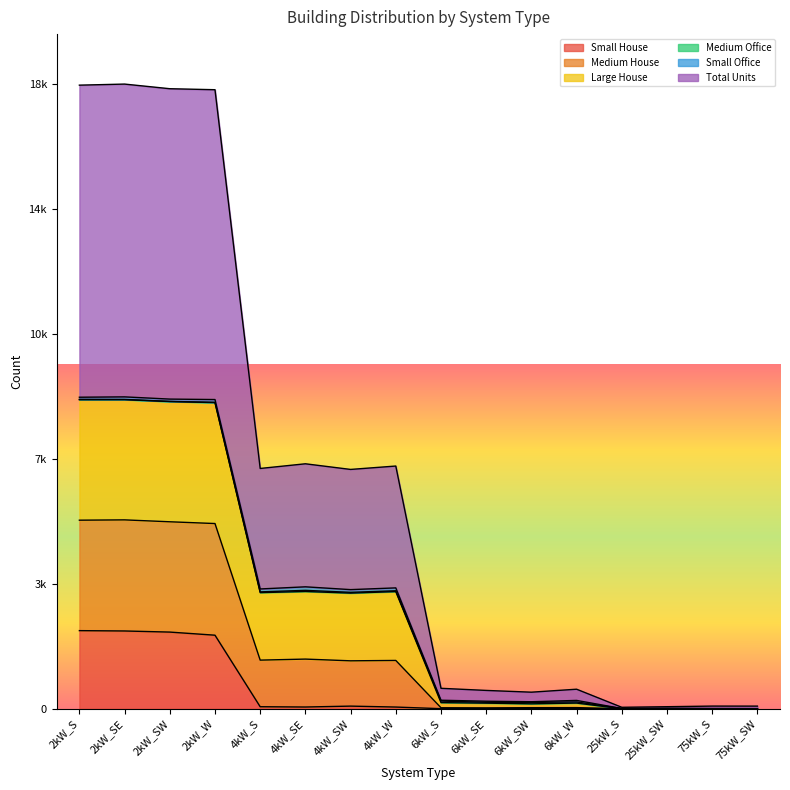

At how many categories does at least one series exceed 5014?

8